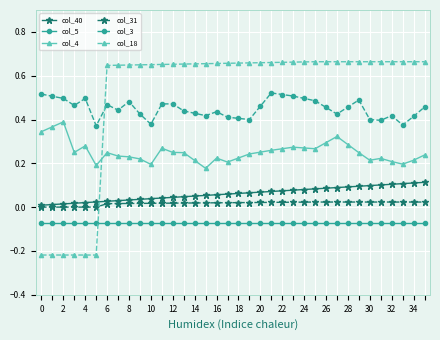

Which series has the largest total across all categories?

col_18